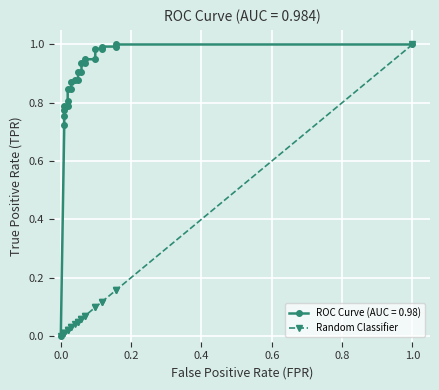

What is the difference between the maximum and second lowest values?

1.0